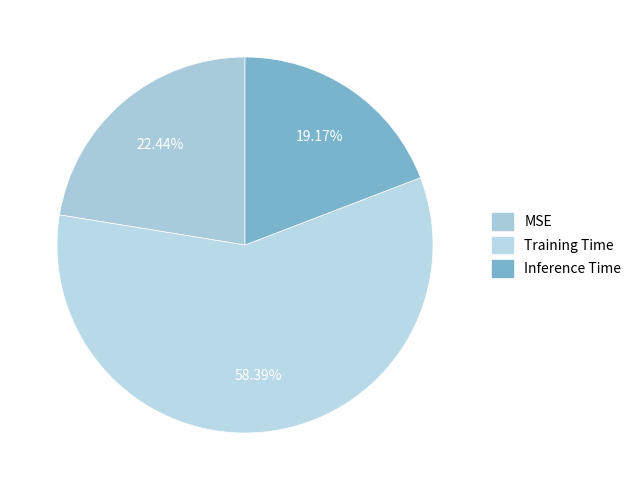

To the nearest percent, what is the difference between the Inference Time and MSE slice percentages?

3%